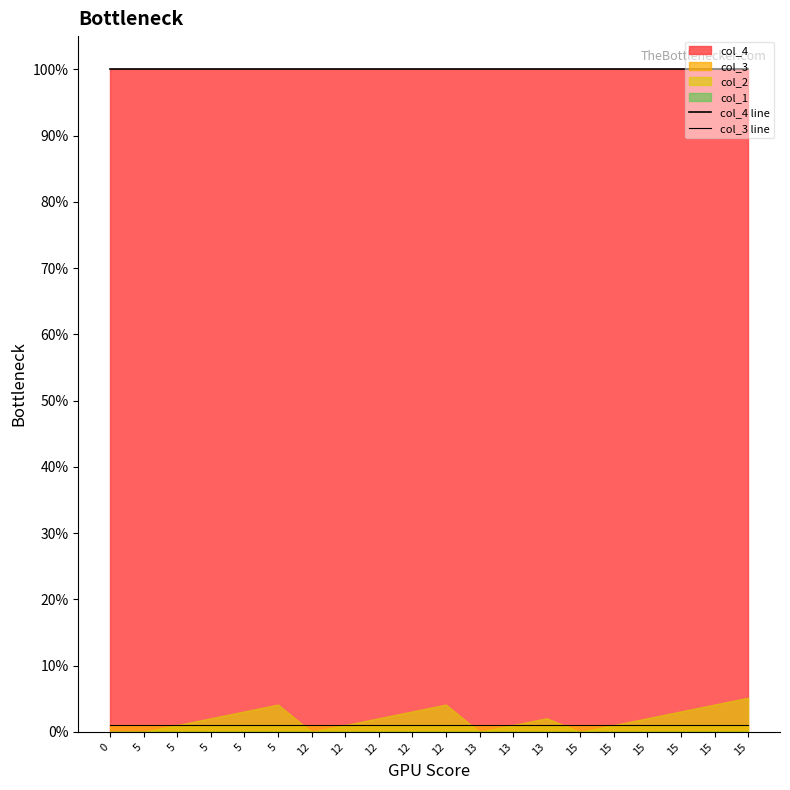

Count the number of categories in the chart.

20